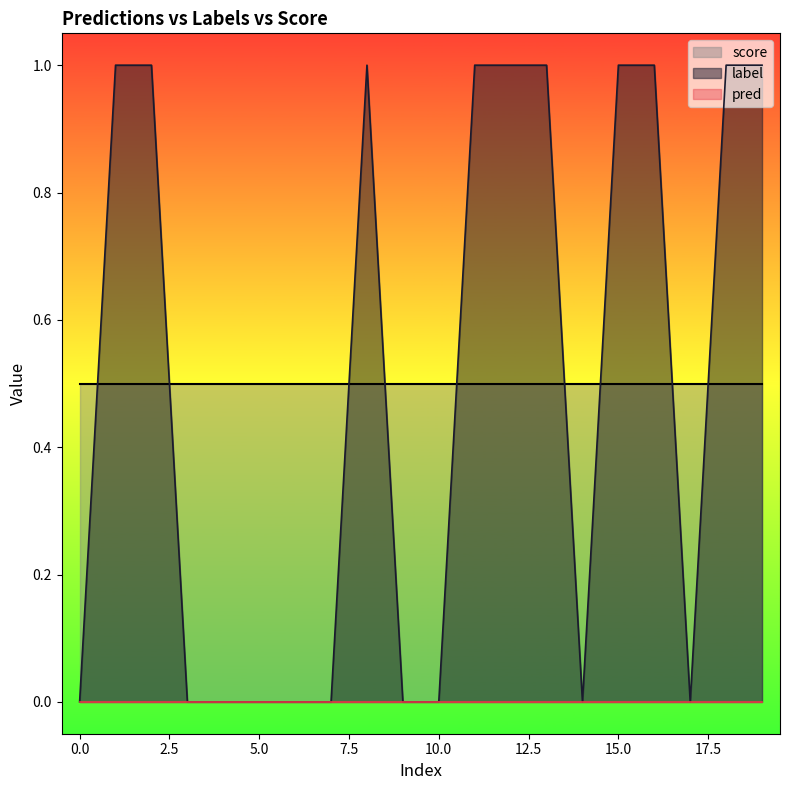

How many lines are shown in the chart?

3